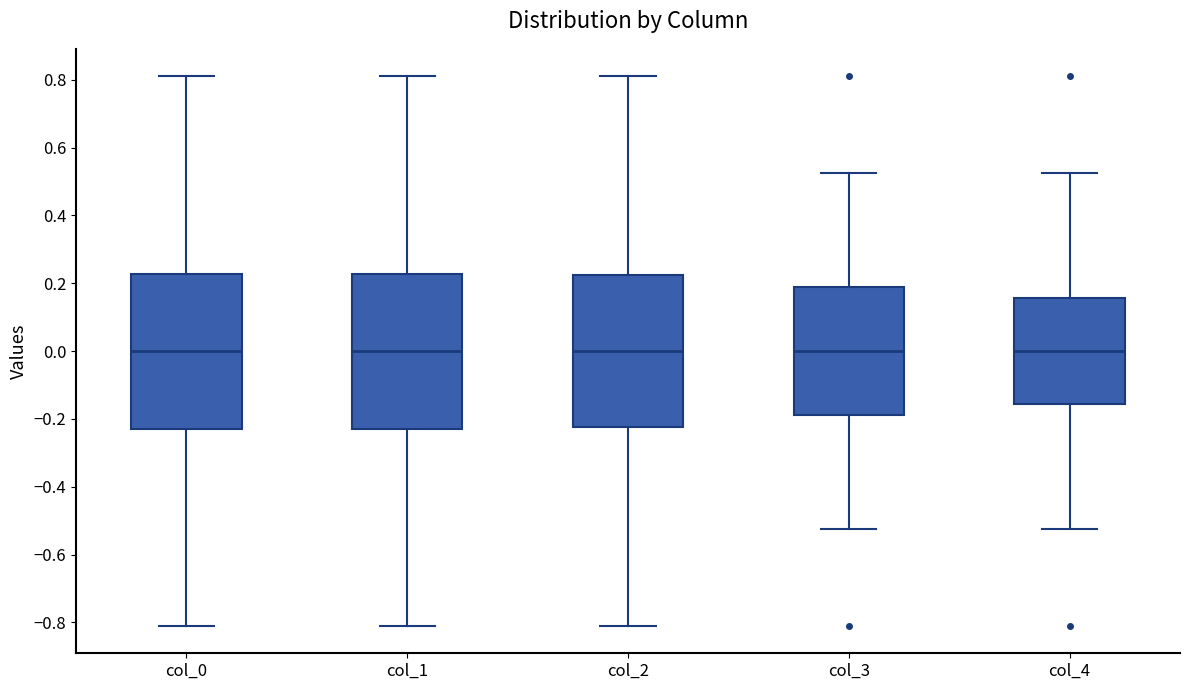

Reading left to right, read every box against the y-axis: the position of its median line, the range the box covers, and the ends of its whiskers. The values are not printed on the chart, so give them approximately, as read against the axis.

col_0: median 0.00, box -0.22 to 0.22, whiskers -0.82 to 0.82
col_1: median 0.00, box -0.22 to 0.22, whiskers -0.82 to 0.82
col_2: median 0.00, box -0.22 to 0.22, whiskers -0.82 to 0.82
col_3: median 0.00, box -0.18 to 0.18, whiskers -0.52 to 0.52
col_4: median 0.00, box -0.16 to 0.16, whiskers -0.52 to 0.52